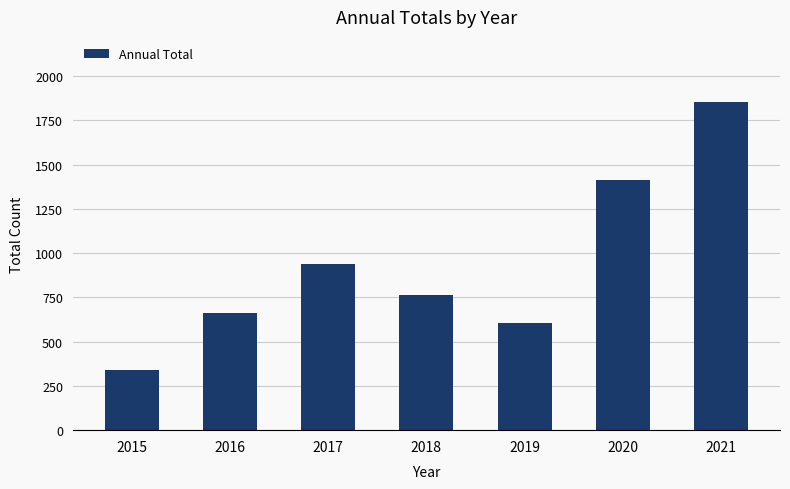

What is the value of the 2nd bar from the left?

663